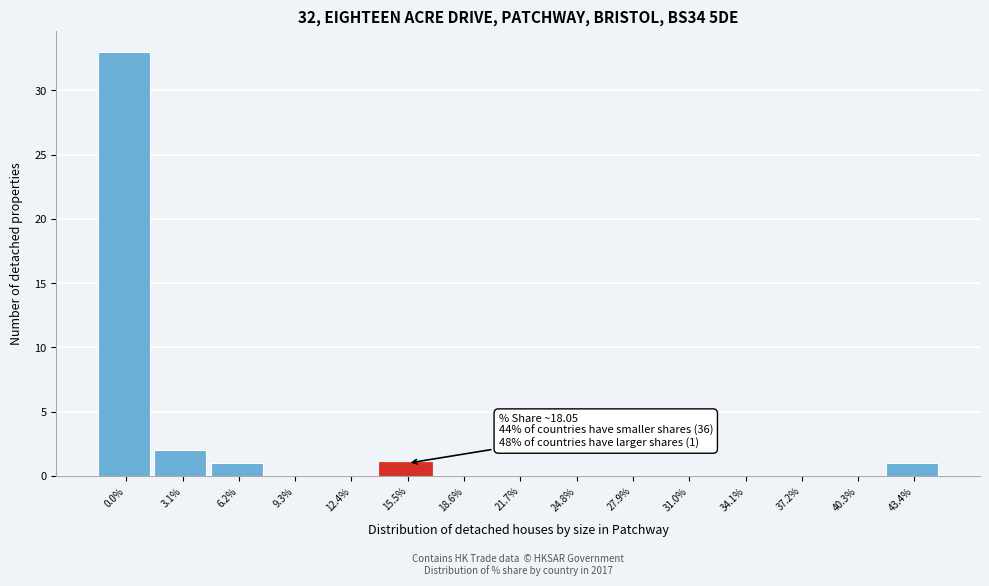

Reading right to left, transcribe all the data shown in this chart.

43.4%=1	40.3%=0	37.2%=0	34.1%=0	31.0%=0	27.9%=0	24.8%=0	21.7%=0	18.6%=0	15.5%=1	12.4%=0	9.3%=0	6.2%=1	3.1%=2	0.0%=33